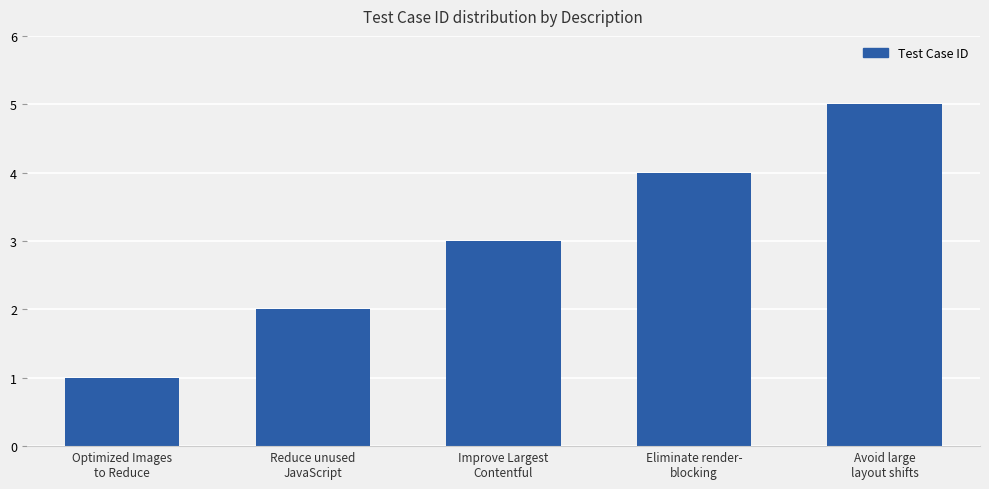

What is the sum of all values?

15